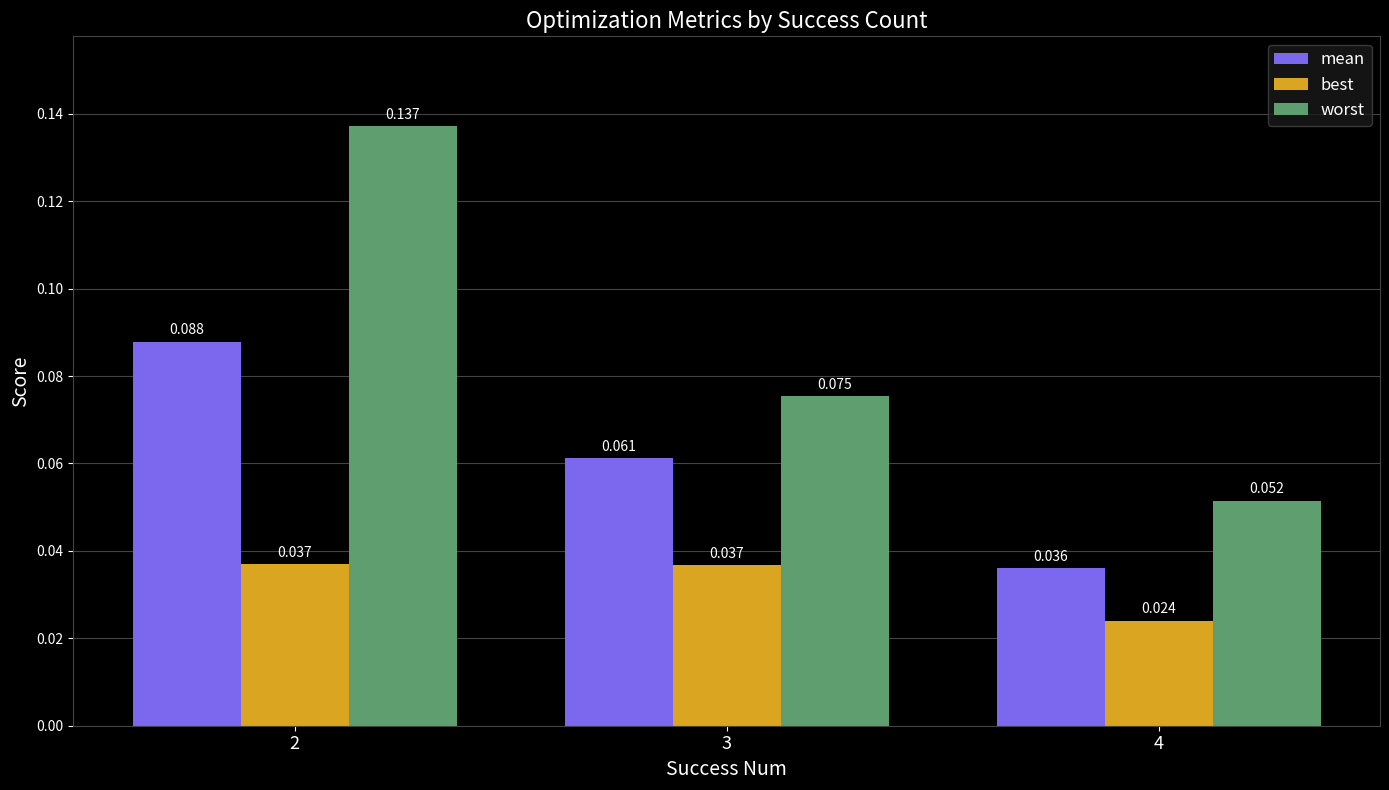

Rank the series by their maximum value, from highest to lowest.

worst, mean, best